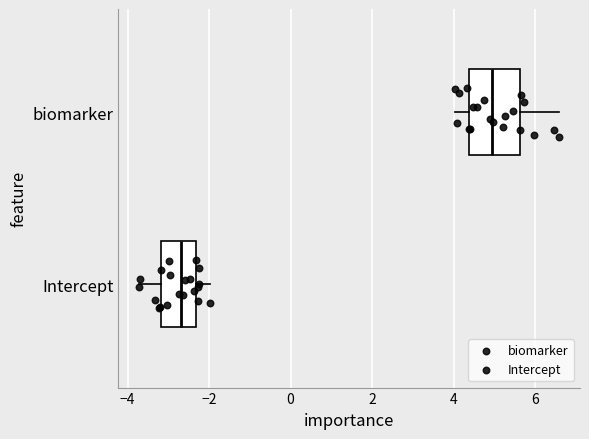

Reading bottom to top, read every box against the x-axis: the position of its median line, the range the box covers, and the ends of its whiskers. The values are not printed on the chart, so give them approximately, as read against the axis.

Intercept: median -2.6, box -3.2 to -2.4, whiskers -3.8 to -2.0
biomarker: median 5.0, box 4.4 to 5.6, whiskers 4.0 to 6.6